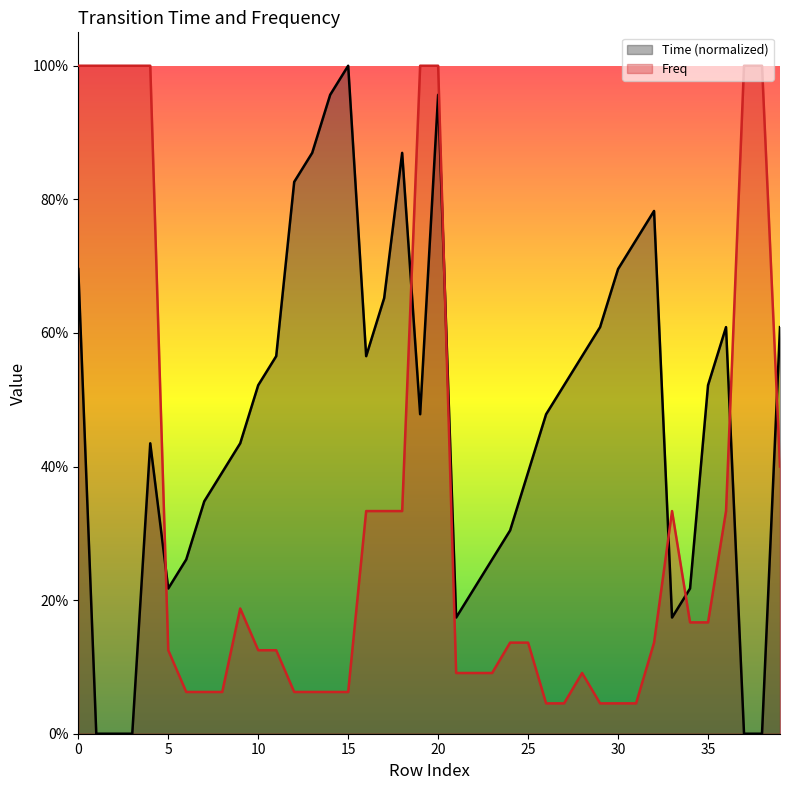

Reading left to right, list all the values displayed in this chart.

Time: 0.7	0.0	0.0	0.0	0.4	0.2	0.3	0.3	0.4	0.4	0.5	0.6	0.8	0.9	1.0	1.0	0.6	0.7	0.9	0.5	1.0	0.2	0.2	0.3	0.3	0.4	0.5	0.5	0.6	0.6	0.7	0.7	0.8	0.2	0.2	0.5	0.6	0.0	0.0	0.6
Freq: 1.0	1.0	1.0	1.0	1.0	0.1	0.1	0.1	0.1	0.2	0.1	0.1	0.1	0.1	0.1	0.1	0.3	0.3	0.3	1.0	1.0	0.1	0.1	0.1	0.1	0.1	0.0	0.0	0.1	0.0	0.0	0.0	0.1	0.3	0.2	0.2	0.3	1.0	1.0	0.4